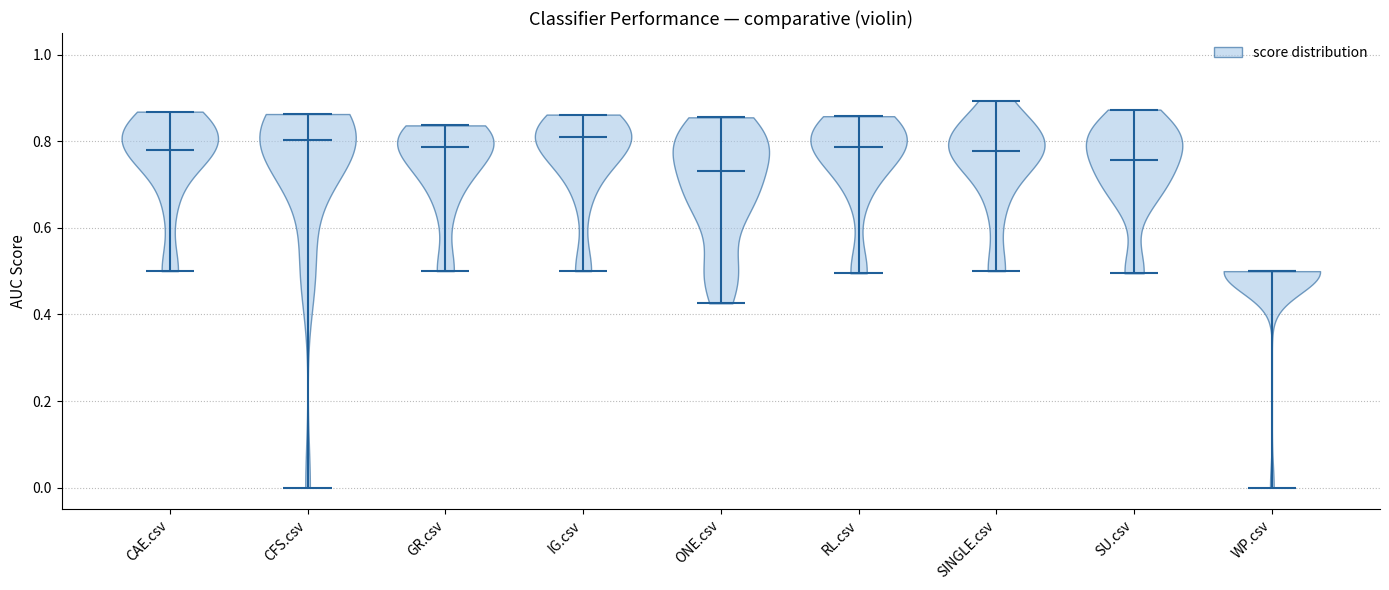

Which violin has the lowest median line?

WP.csv